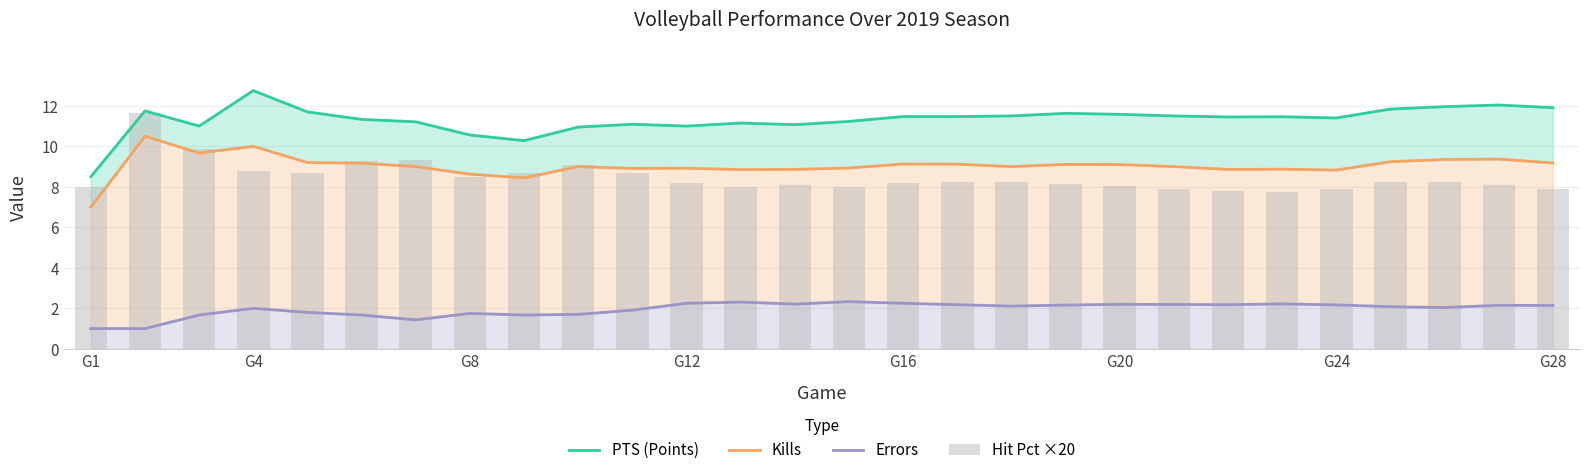

What is the sum of all Hit Pct ×20 values?

237.4